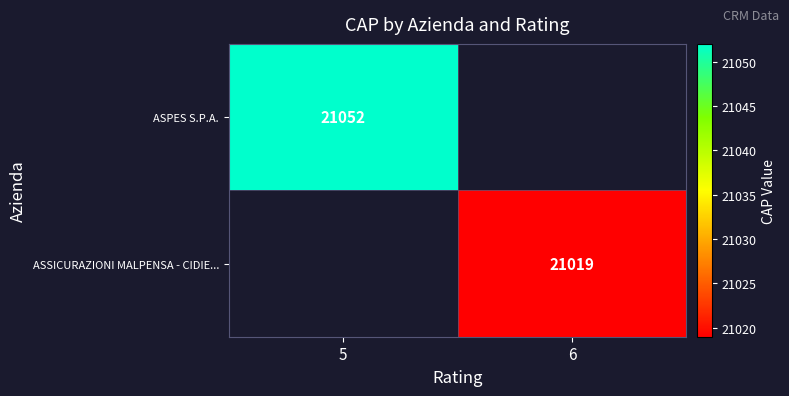

Is it true that ASSICURAZIONI MALPENSA - CIDIE... equals 5446 at 6?

False